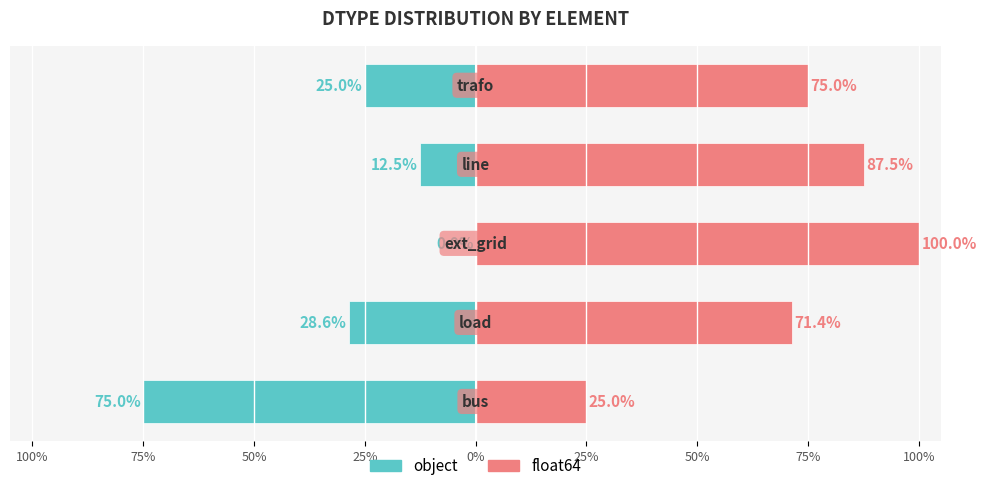

Are the bars grouped side by side (vs. stacked)?

Yes